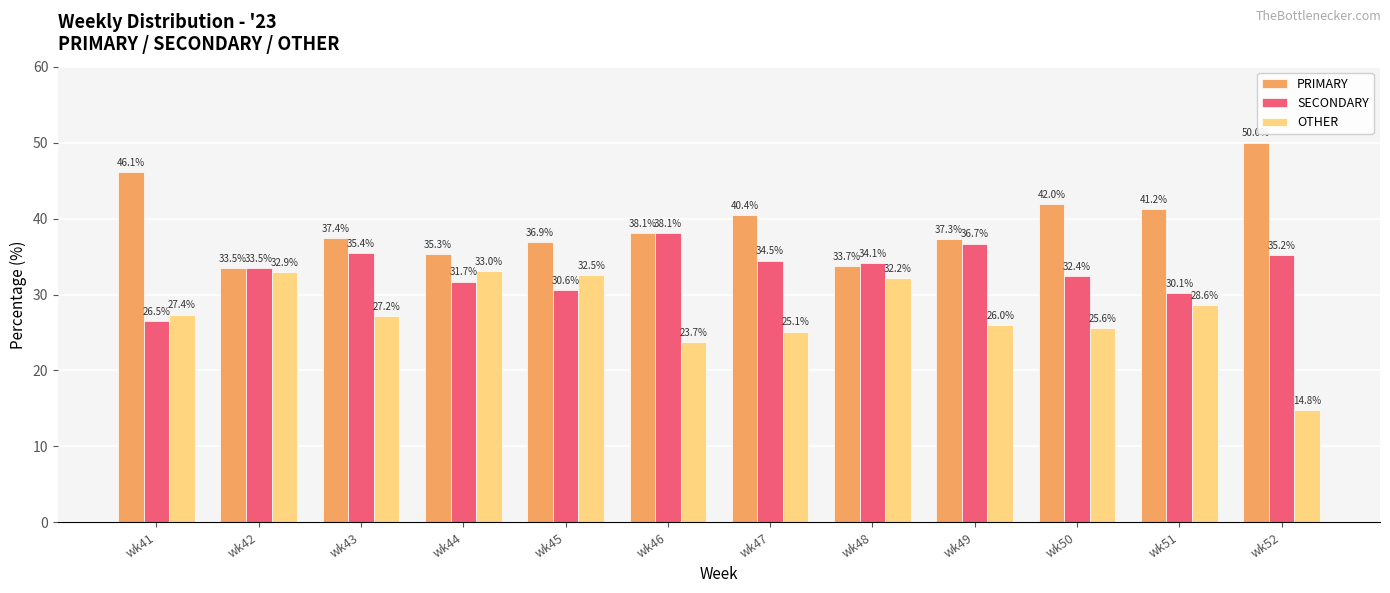

Where is PRIMARY nearest to the value 41?

wk51